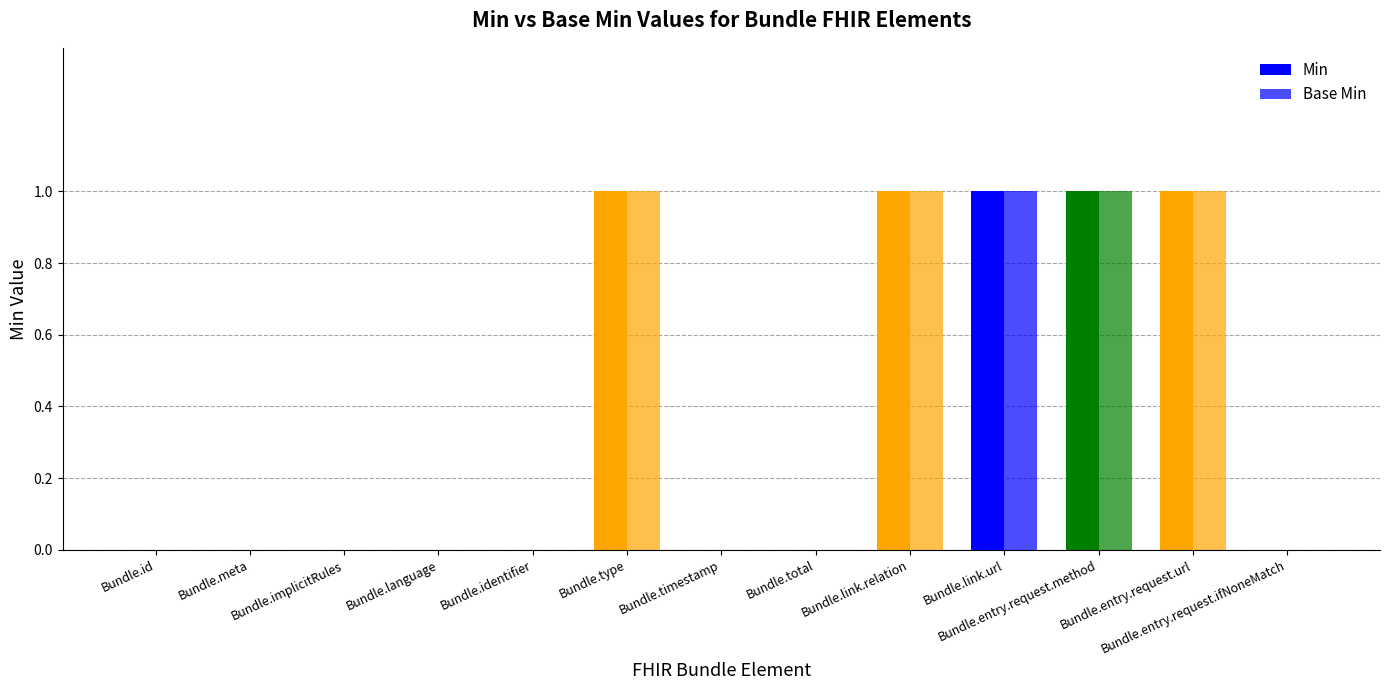

True or false: Base Min has a value of 1 at Bundle.entry.request.url.

False